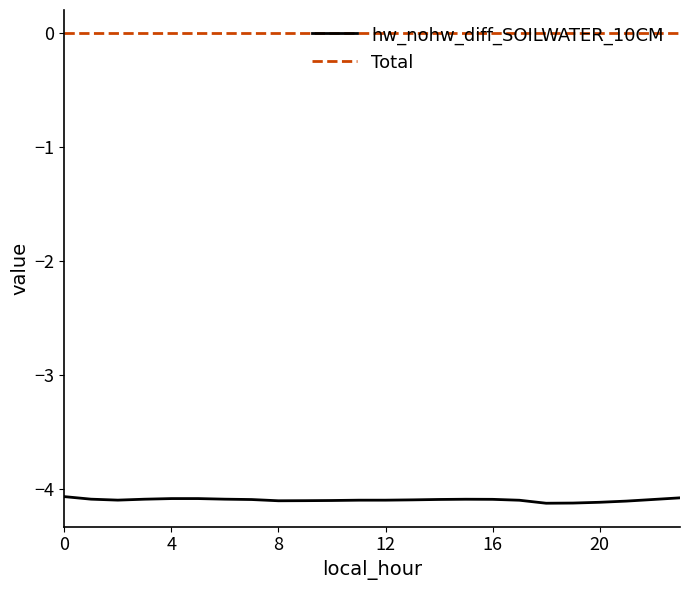

True or false: hw_nohw_diff_SOILWATER_10CM has more than 0 points higher than both neighbors.

True